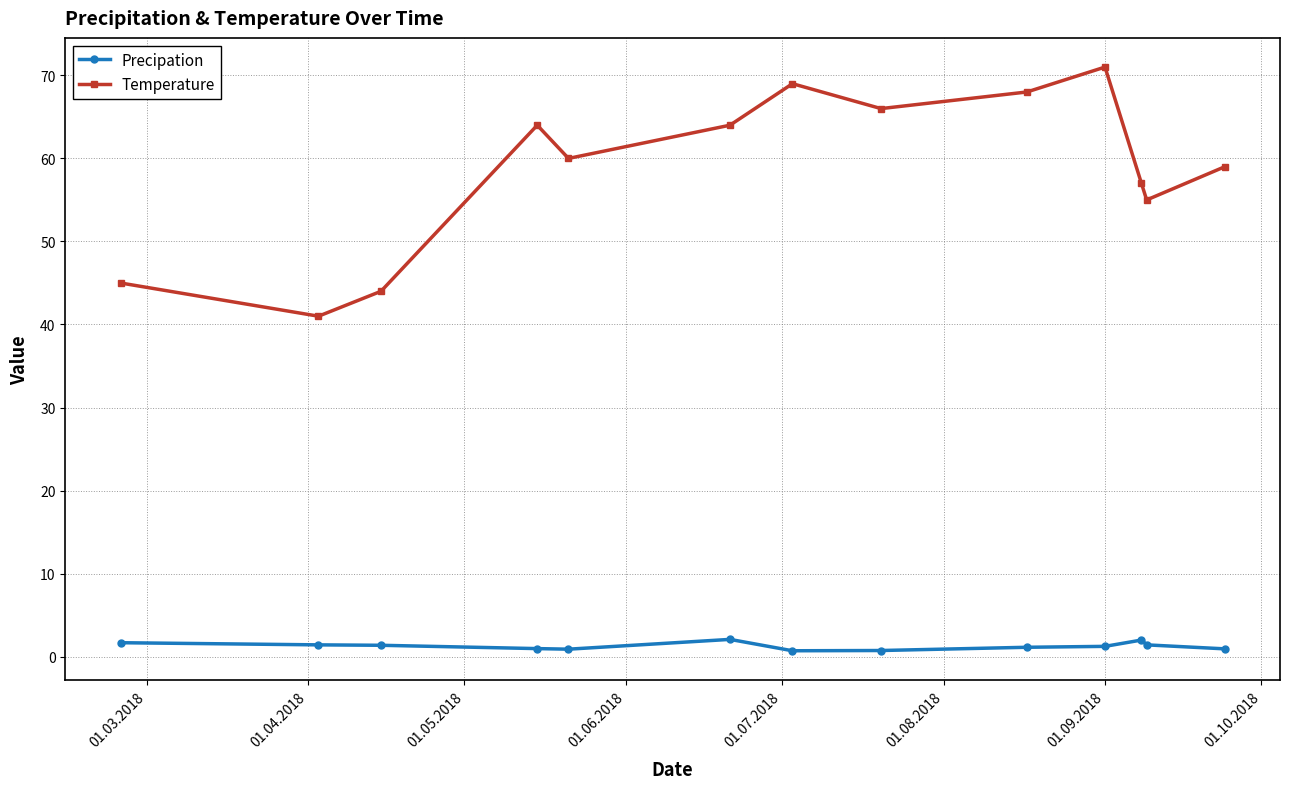

List the series in order of their overall mean, highest first.

Temperature, Precipation